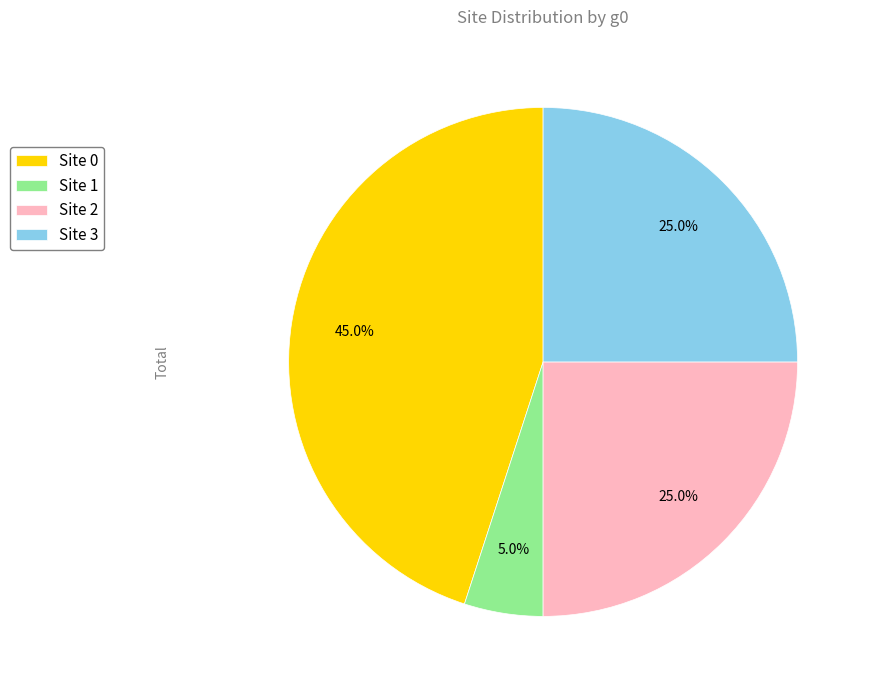

How many segments does this pie chart have?

4